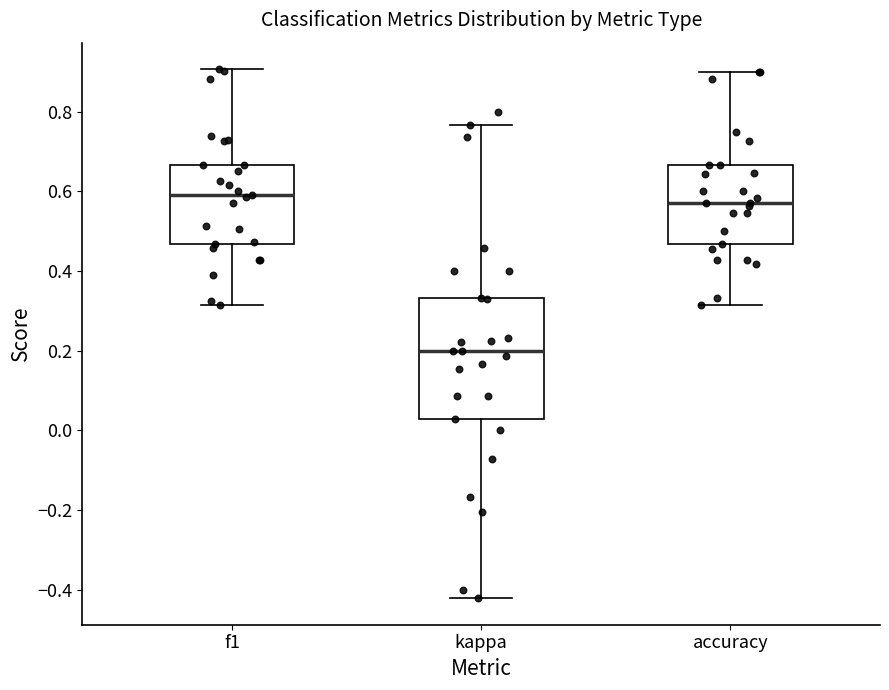

Comparing the boxes themselves (not the whiskers), which one is the tallest?

kappa